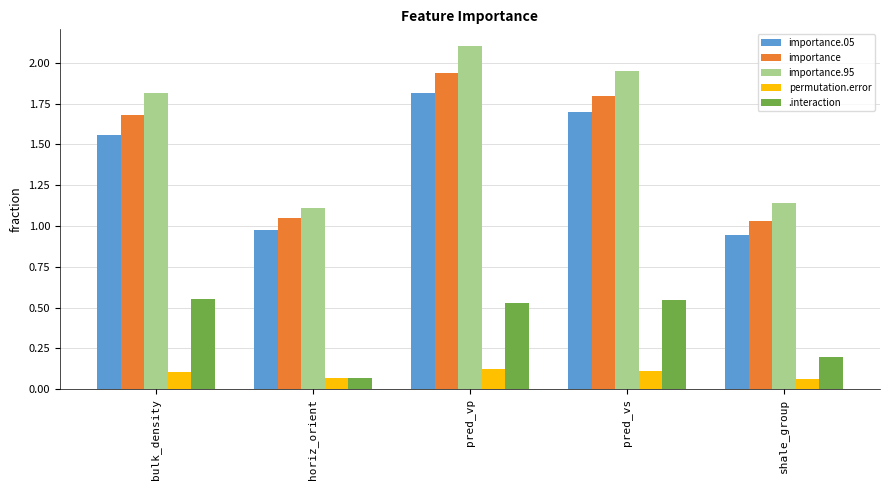

What is the sum of the importance values at shale_group and pred_vp?

3.0